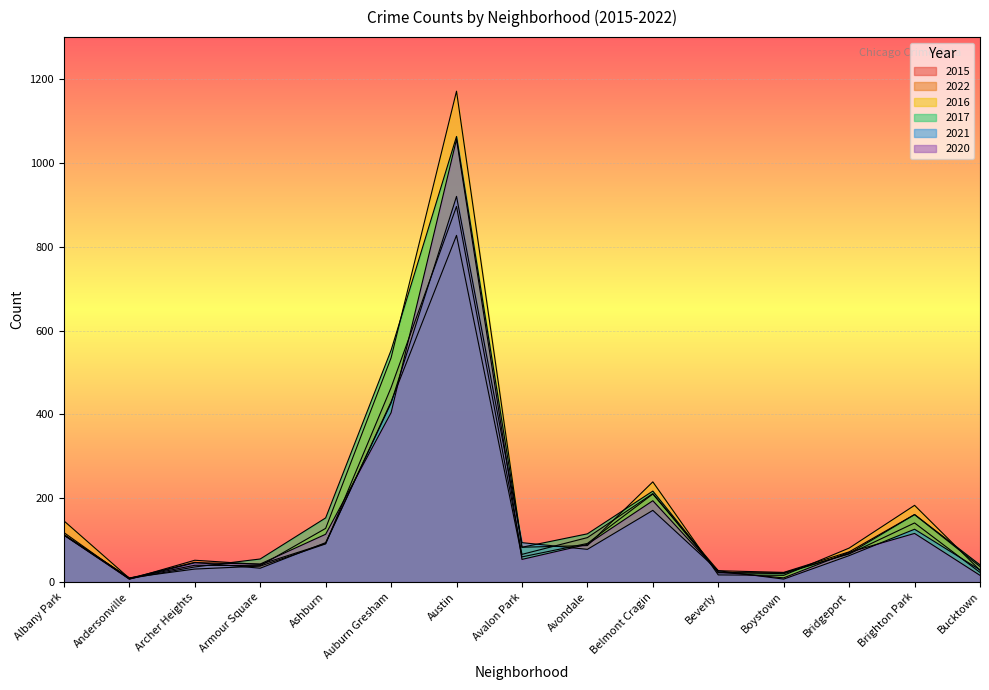

Is the value of 2022 at Beverly greater than the value of 2021 at Bridgeport?

No